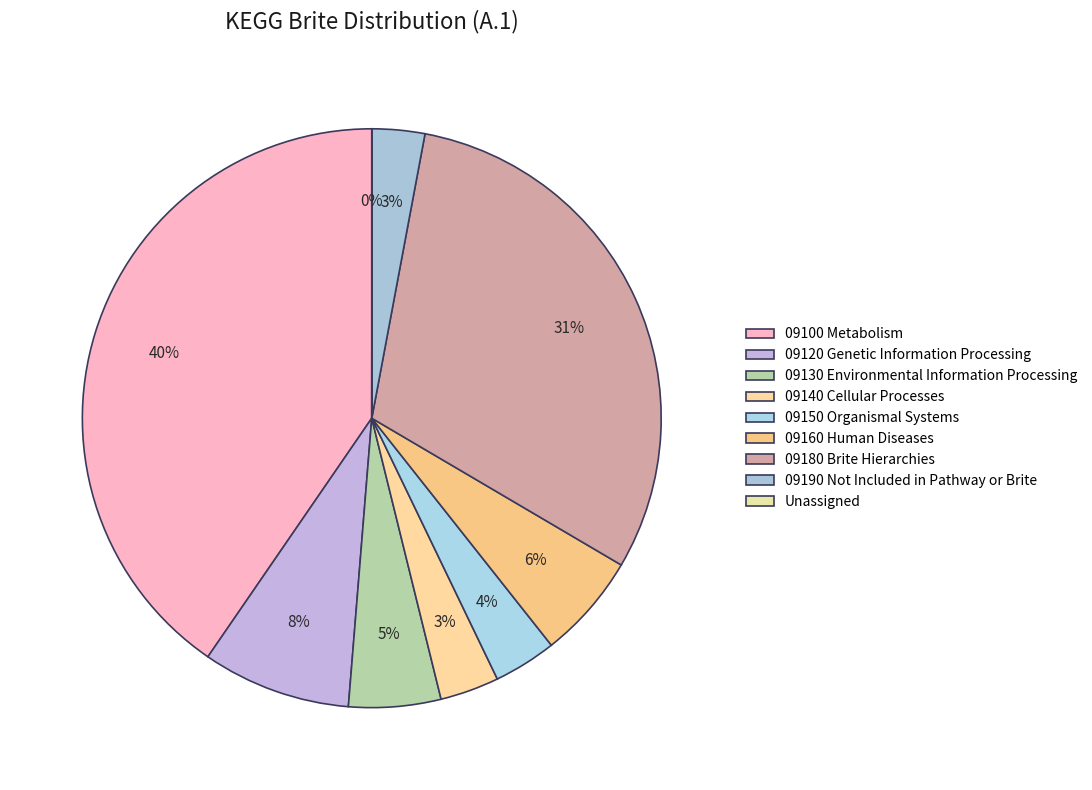

Is it true that 09190 Not Included in Pathway or Brite is 3% of the pie?

True